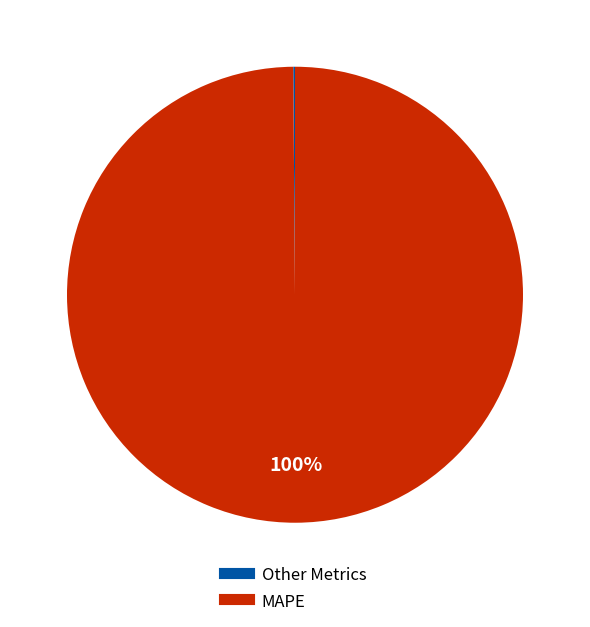

To the nearest percent, what is the difference between the largest and smallest slice percentages?

100%